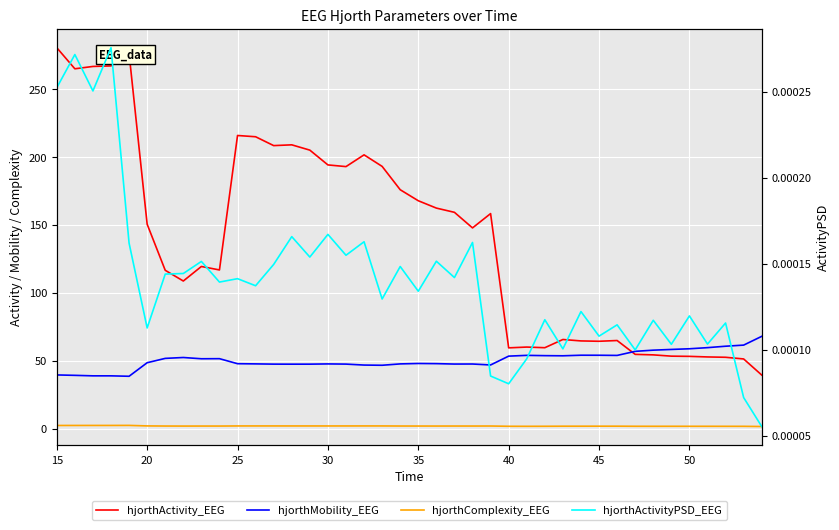

Count the number of data series in this chart.

4